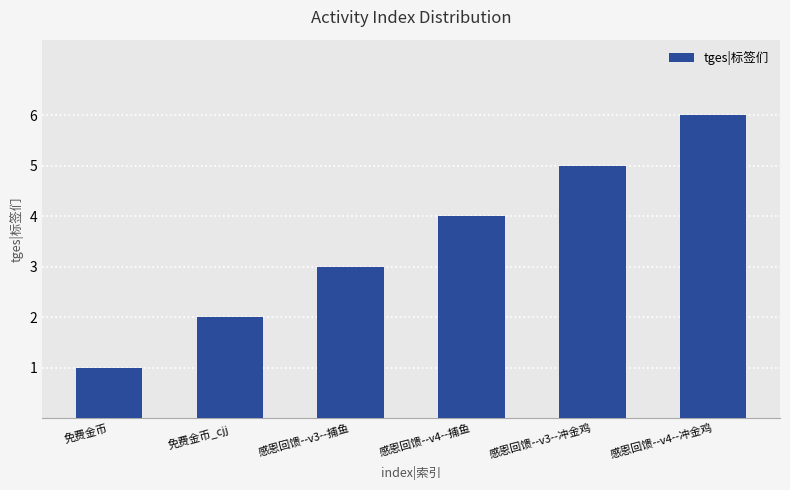

What is the difference between the values at 免费金币 and 感恩回馈--v3--冲金鸡?

4